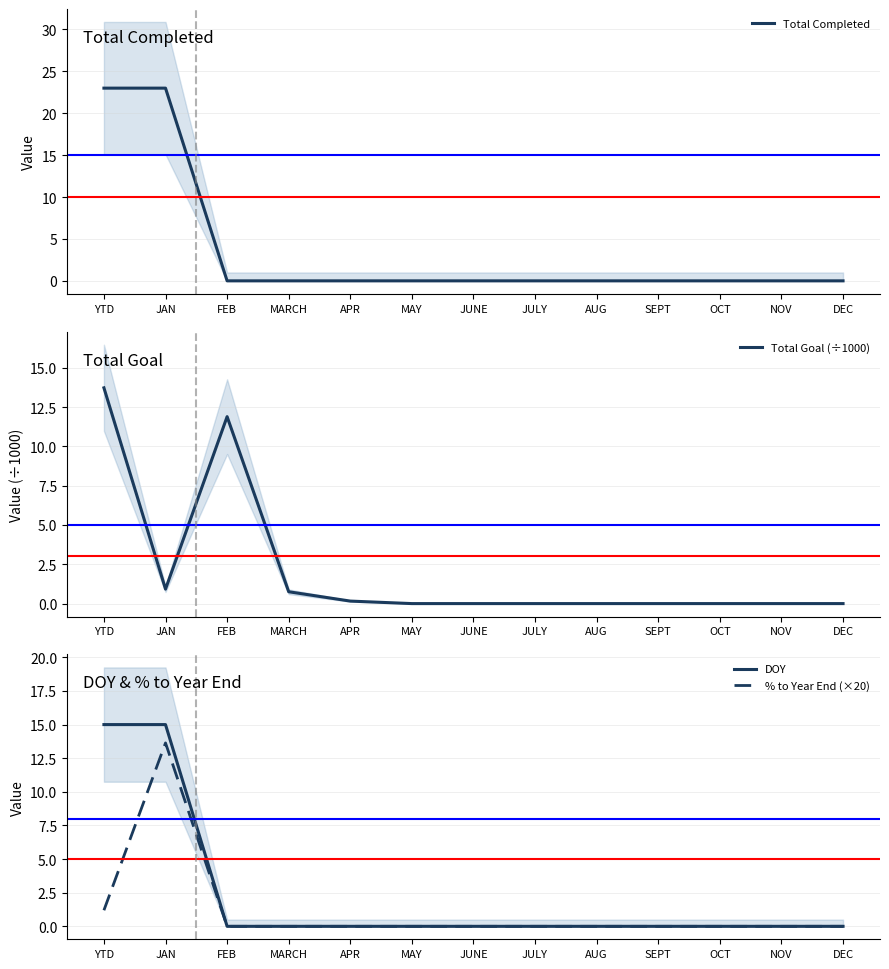

Which series has the widest spread of values?

Total Completed